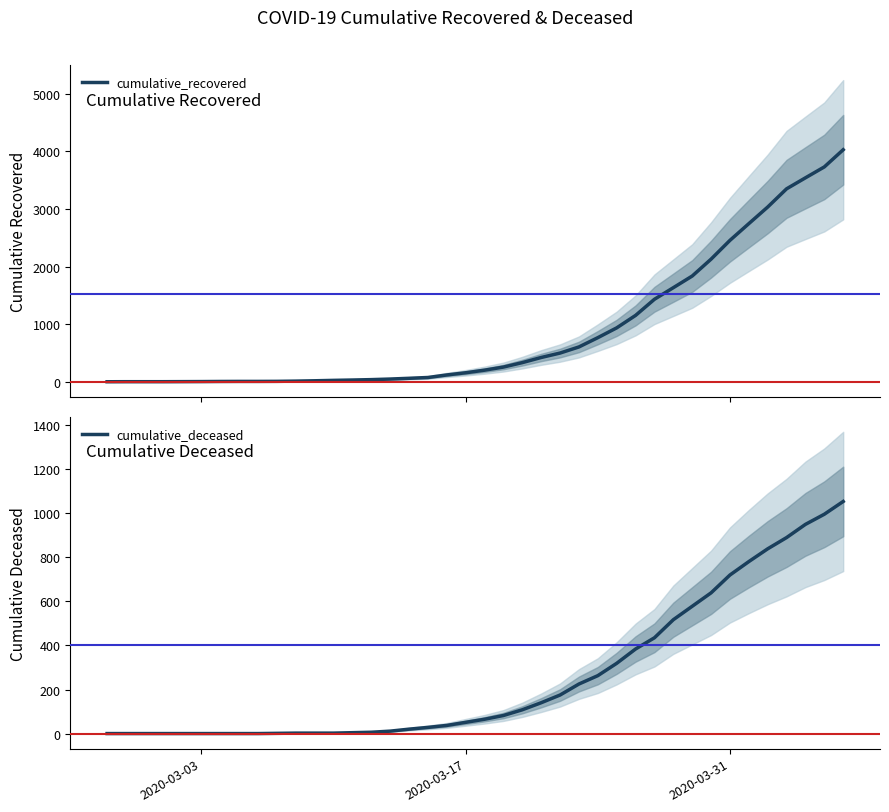

True or false: cumulative_deceased has a value of 1035 at 2020-03-31.

False